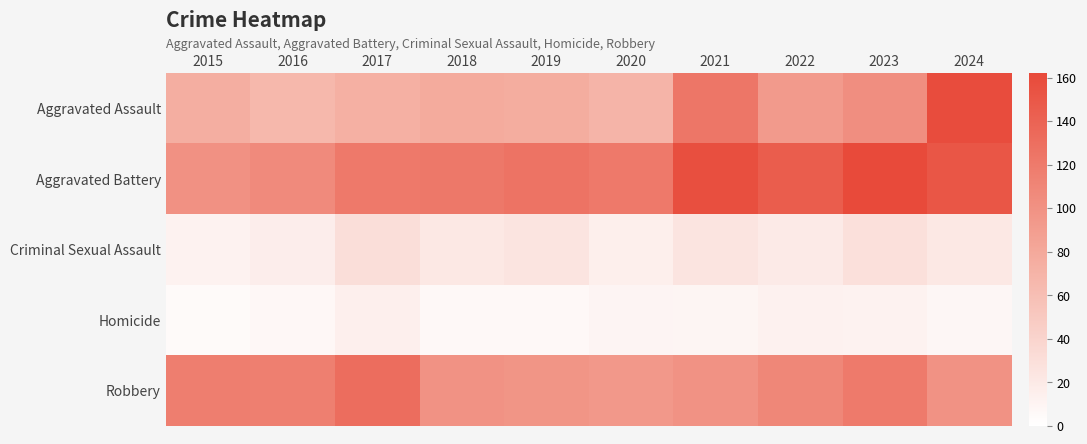

What is the total value across all series at 2016?

311